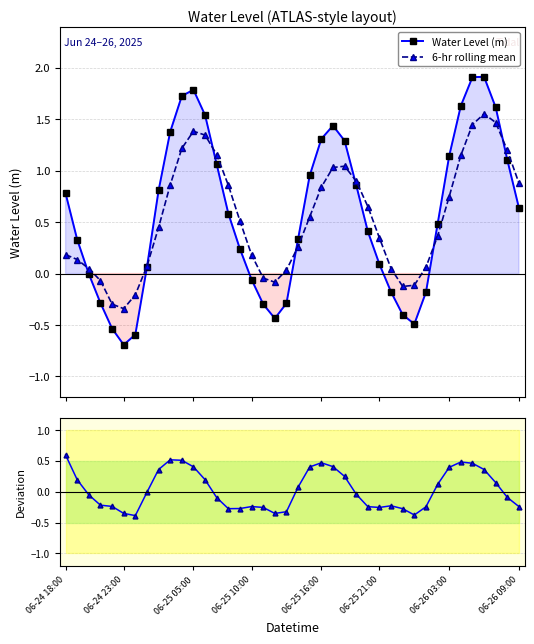

At how many categories does at least one series exceed 0?

32